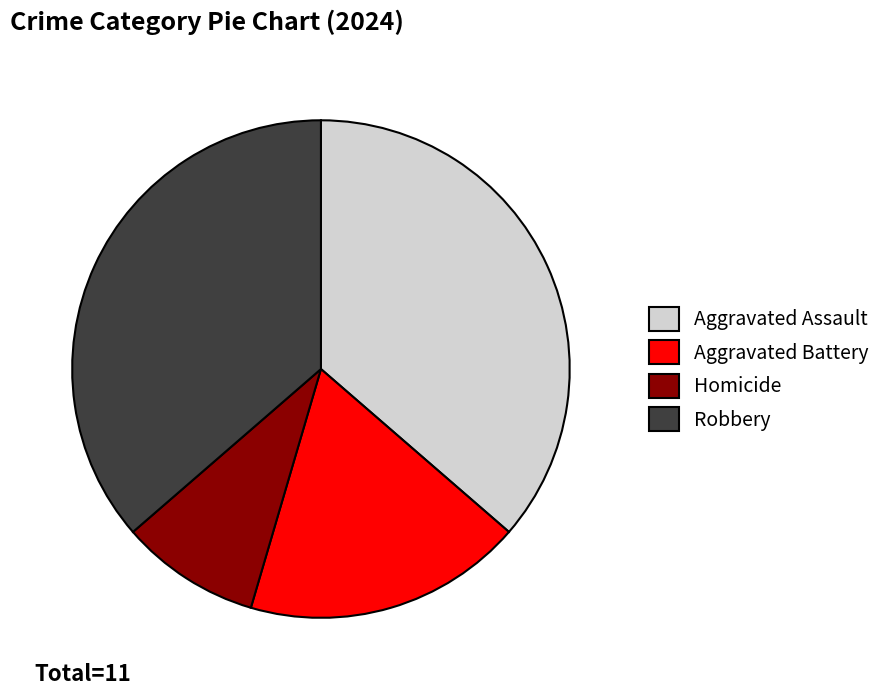

What is the smallest slice in the pie chart?

Homicide